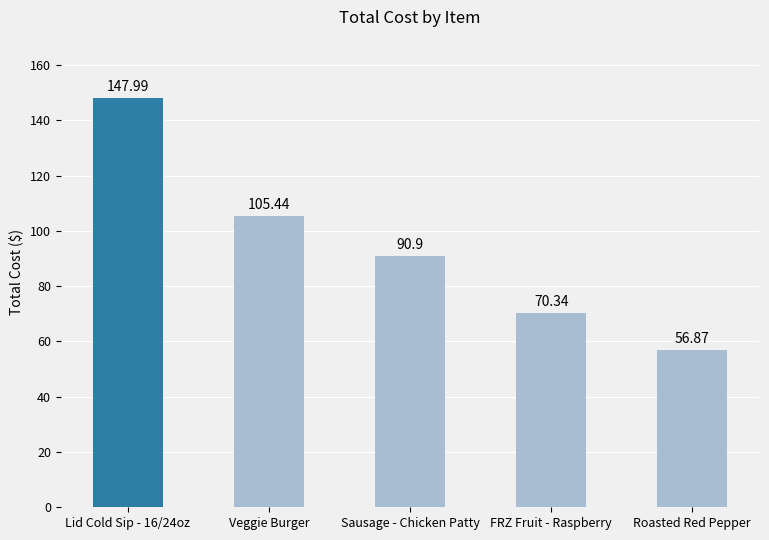

Where does the data first go above 90?

Lid Cold Sip - 16/24oz